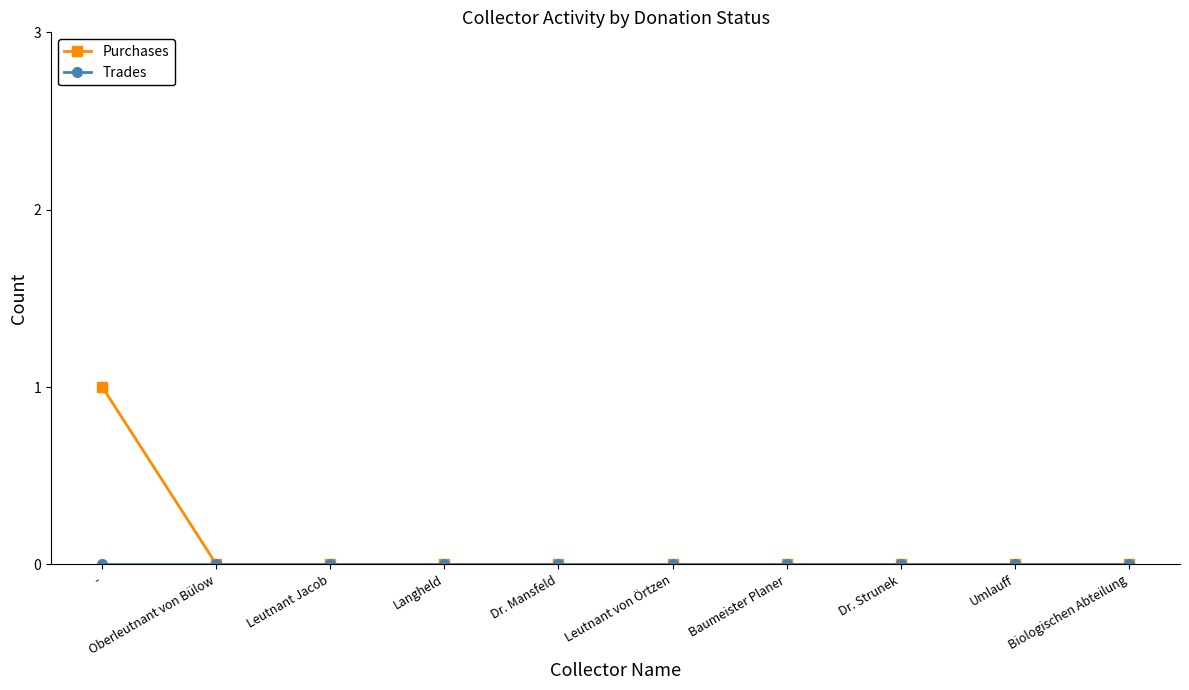

The Purchases series shows 0 at Langheld. True or false?

True